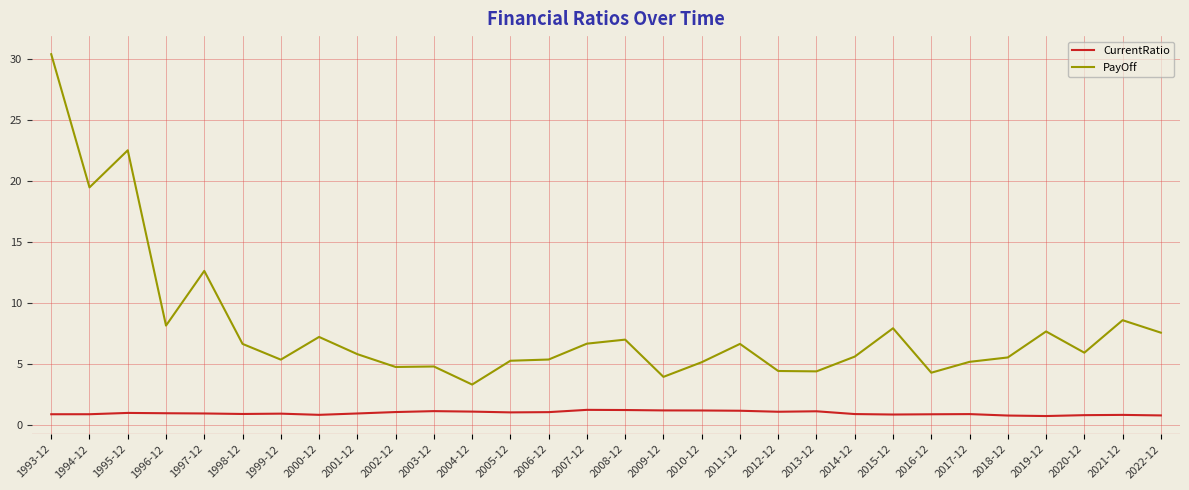

True or false: CurrentRatio and PayOff cross at least once.

False